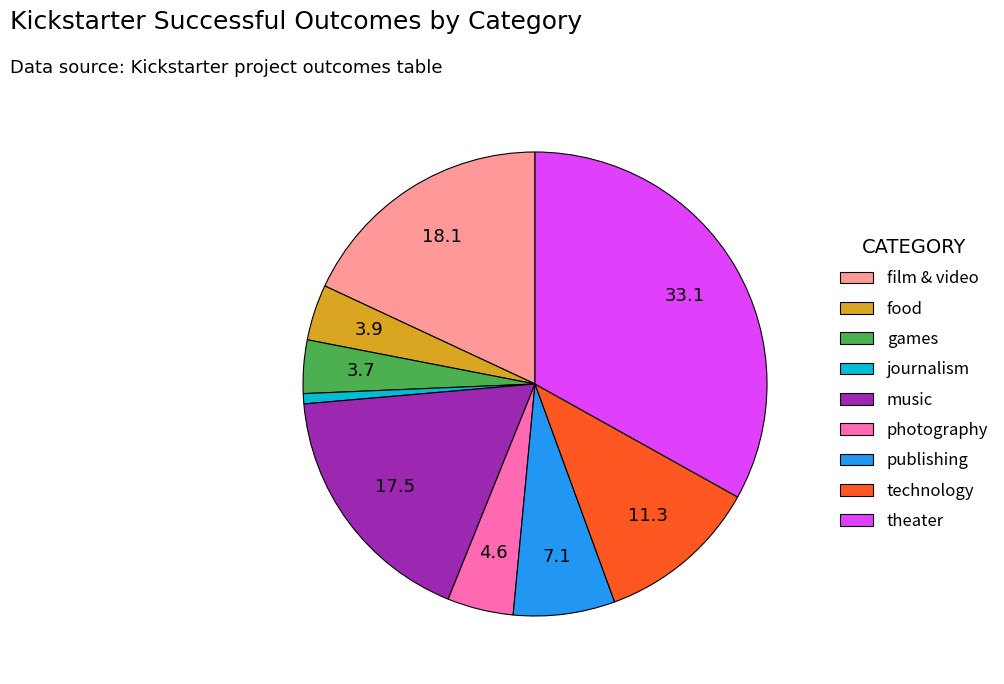

Combined, do film & video and publishing account for over 50%?

No